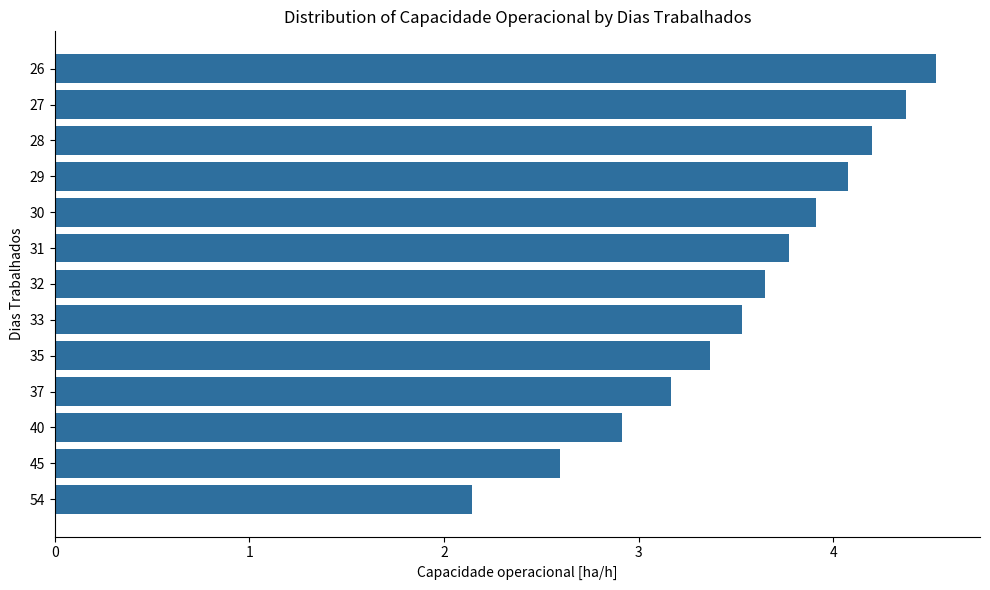

What is the ratio of the value at 54 to the value at 26?

0.5